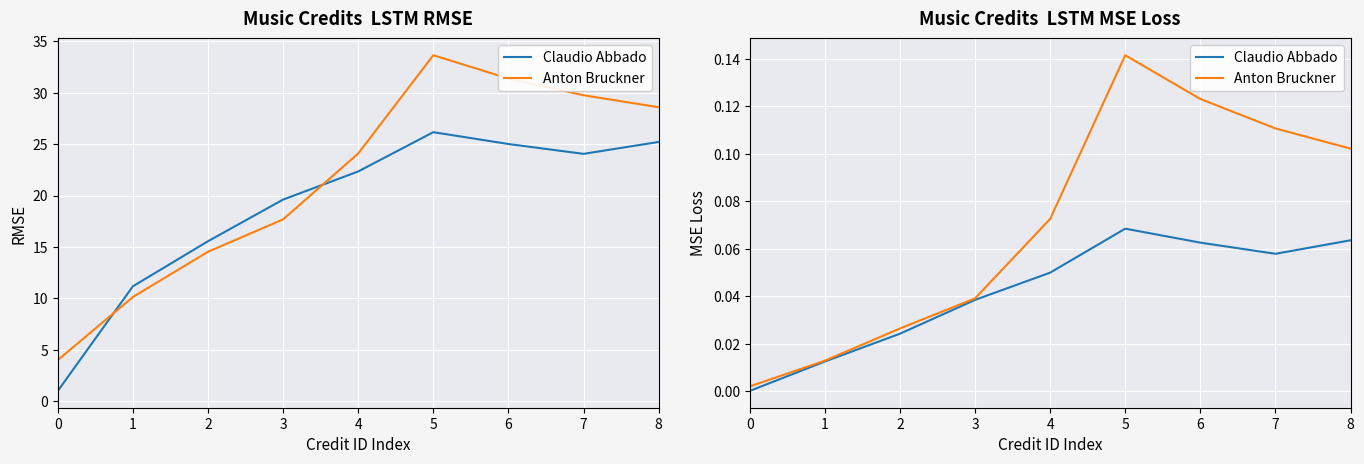

Is it true that Claudio Abbado equals 0.0 at 3?

True